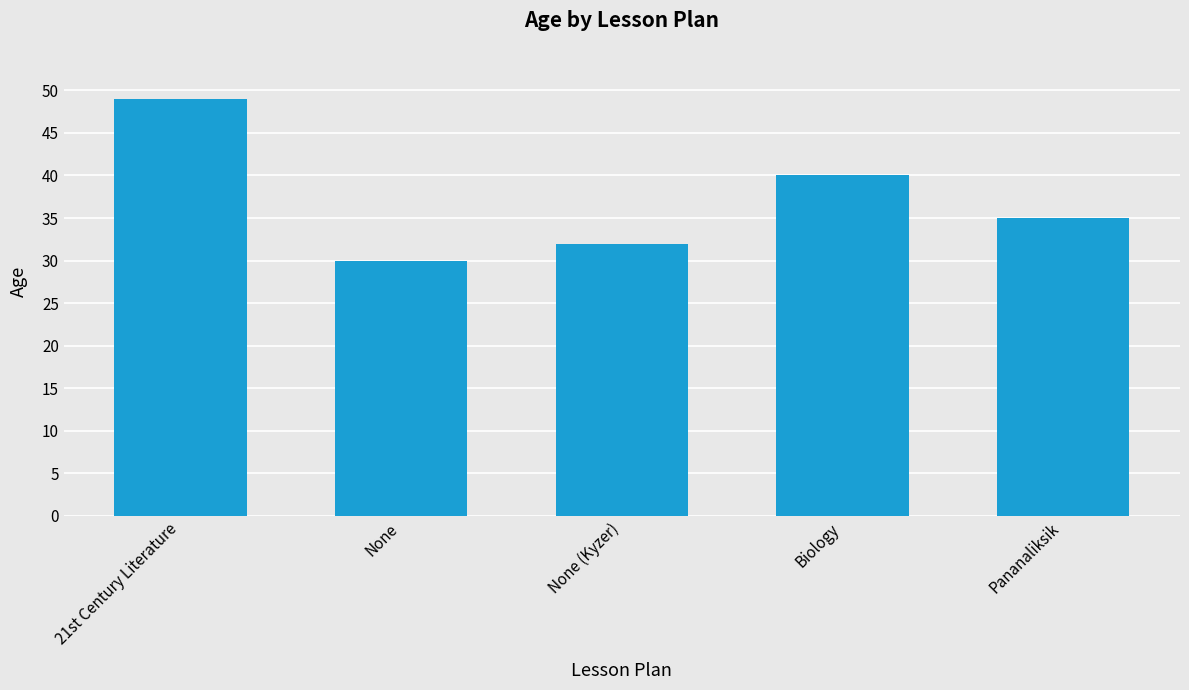

What is the label of the 4th bar from the left?

Biology